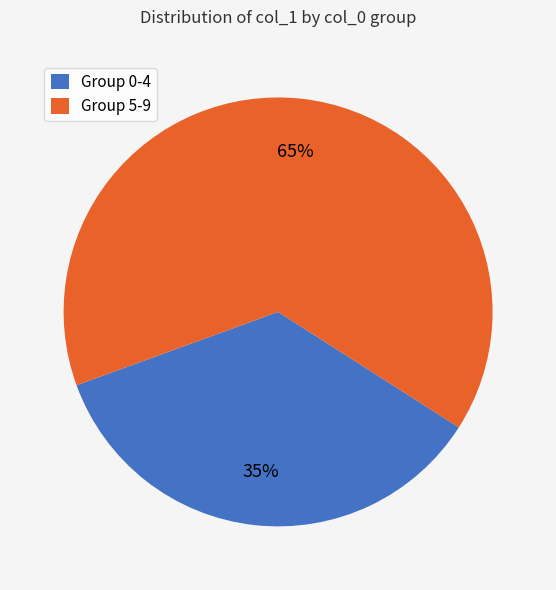

What is the majority slice?

Group 5-9